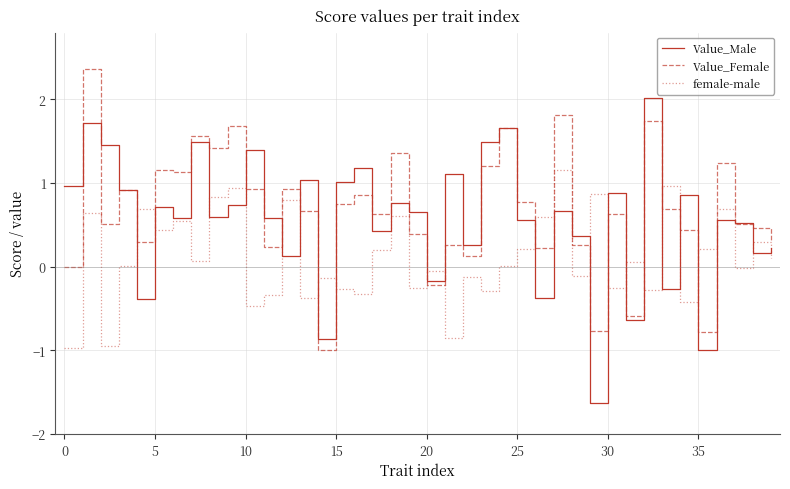

List the series in order of their peak value, highest first.

Value_Female, Value_Male, female-male